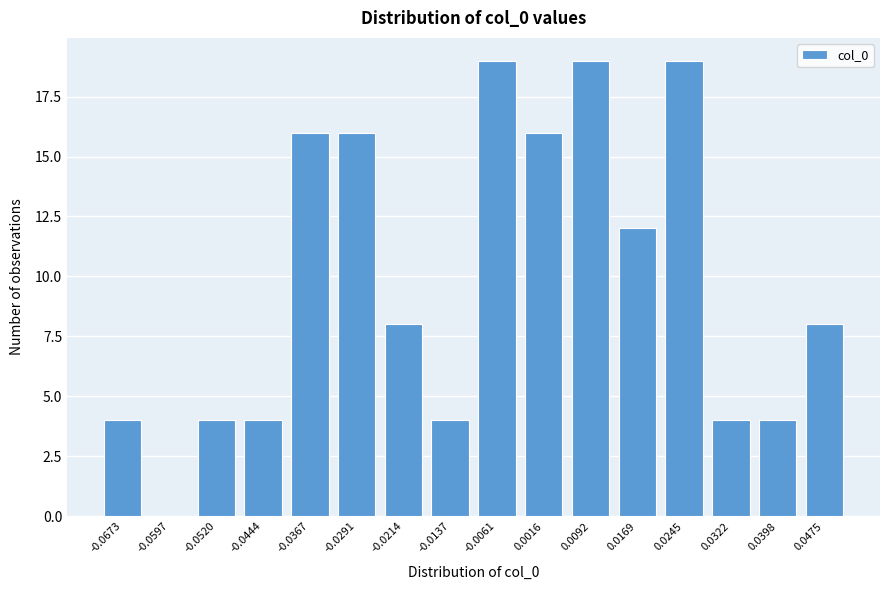

Reading left to right, what are all the values shown in this chart?

-0.0673=4	-0.0597=0	-0.0520=4	-0.0444=4	-0.0367=16	-0.0291=16	-0.0214=8	-0.0137=4	-0.0061=19	0.0016=16	0.0092=19	0.0169=12	0.0245=19	0.0322=4	0.0398=4	0.0475=8